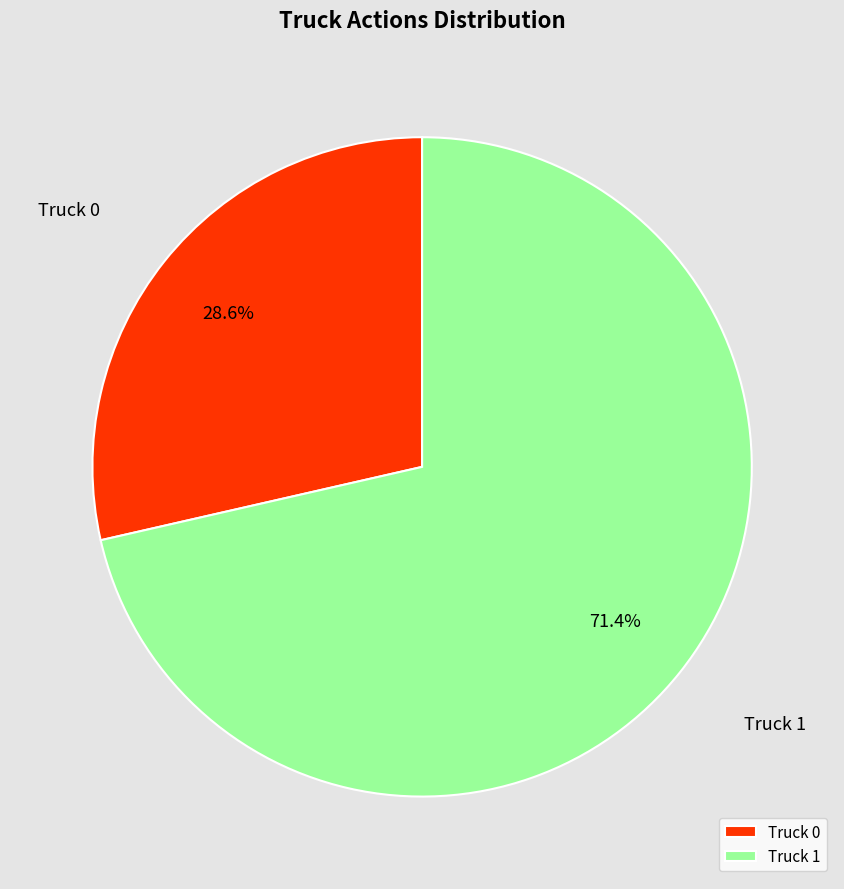

What percentage is the Truck 1 slice, to the nearest percent?

71%